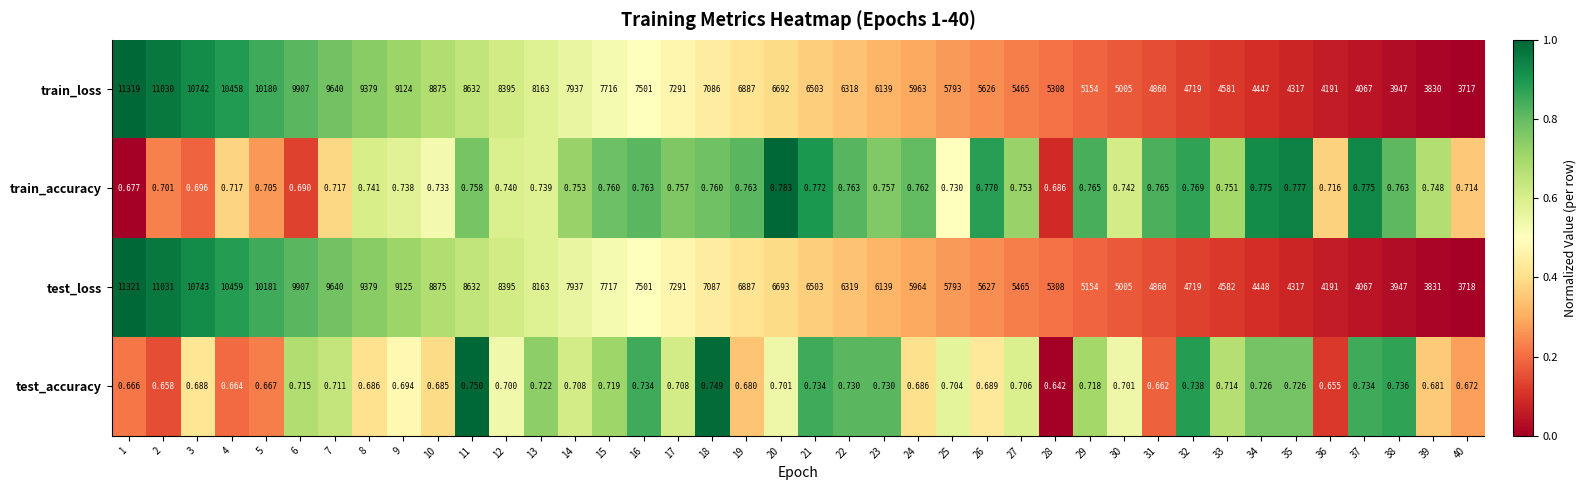

Which series has the widest spread of values?

test_loss